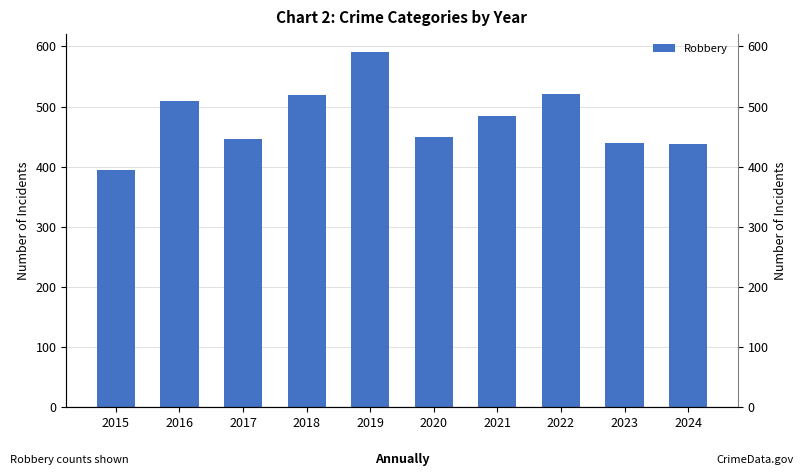

Does the chart contain any negative values?

No